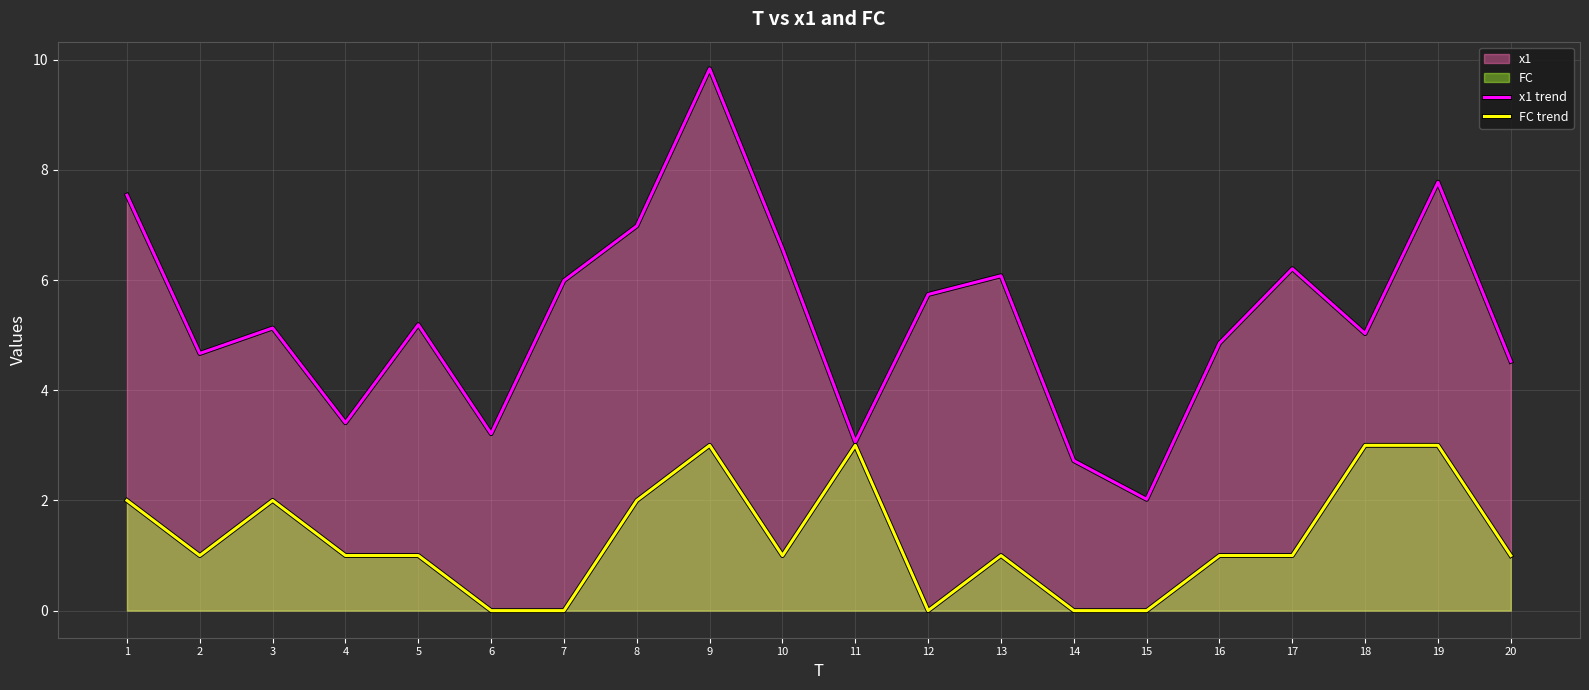

Reading right to left, what are all the values shown in this chart?

x1 trend: 4.5	7.8	5.0	6.2	4.9	2.0	2.7	6.1	5.7	3.1	6.6	9.8	7.0	6.0	3.2	5.2	3.4	5.1	4.7	7.5
FC trend: 1.0	3.0	3.0	1.0	1.0	0.0	0.0	1.0	0.0	3.0	1.0	3.0	2.0	0.0	0.0	1.0	1.0	2.0	1.0	2.0